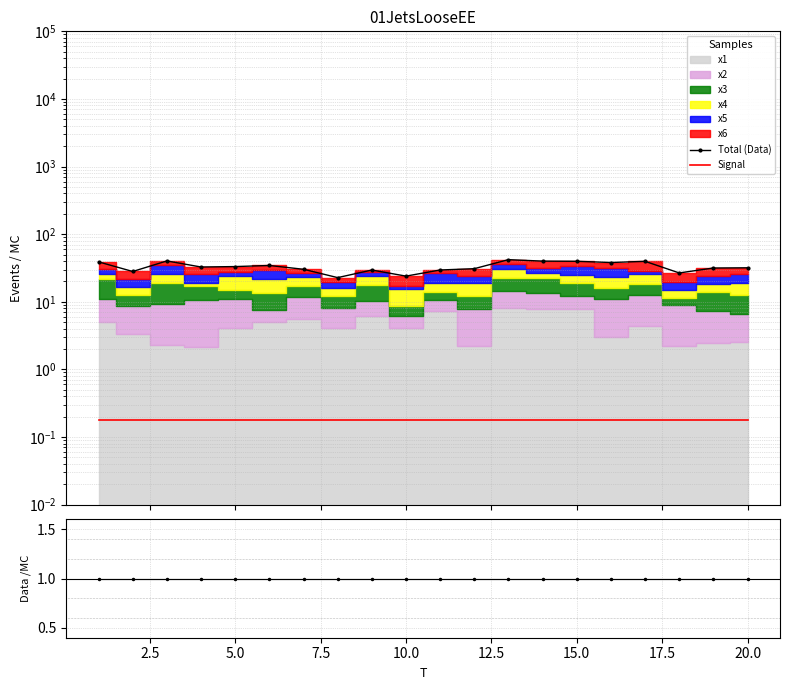

The Data/MC series shows 0.3 at 15. True or false?

False